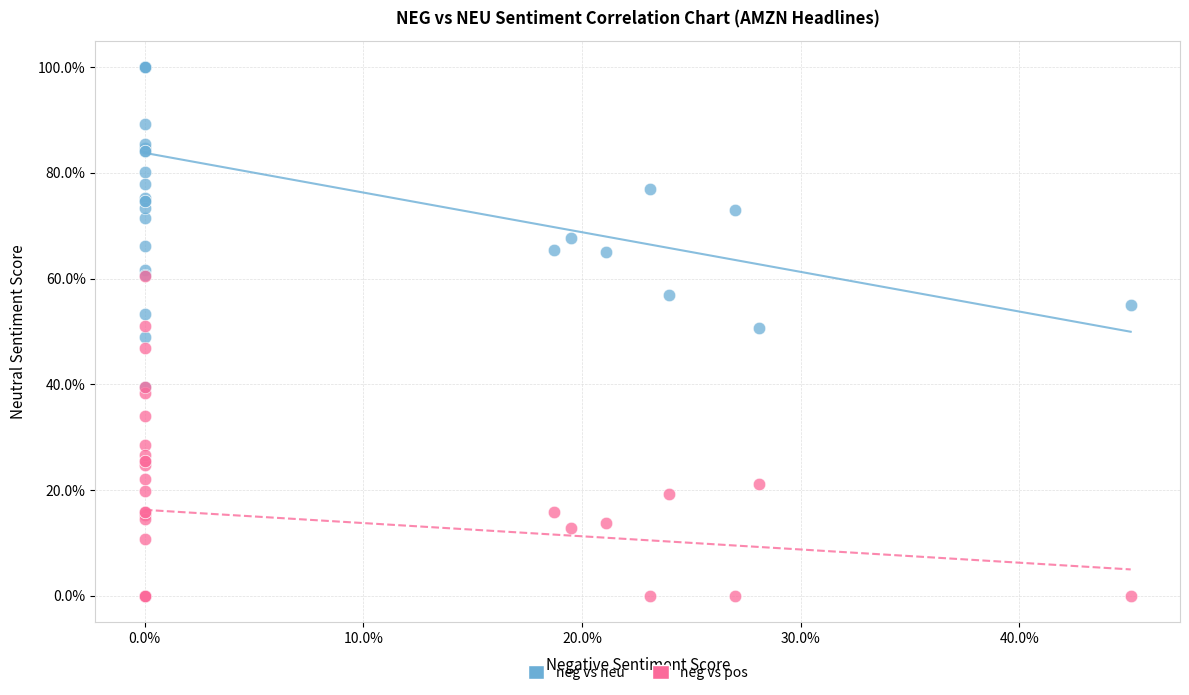

Which series reaches the maximum Y coordinate?

neg vs neu